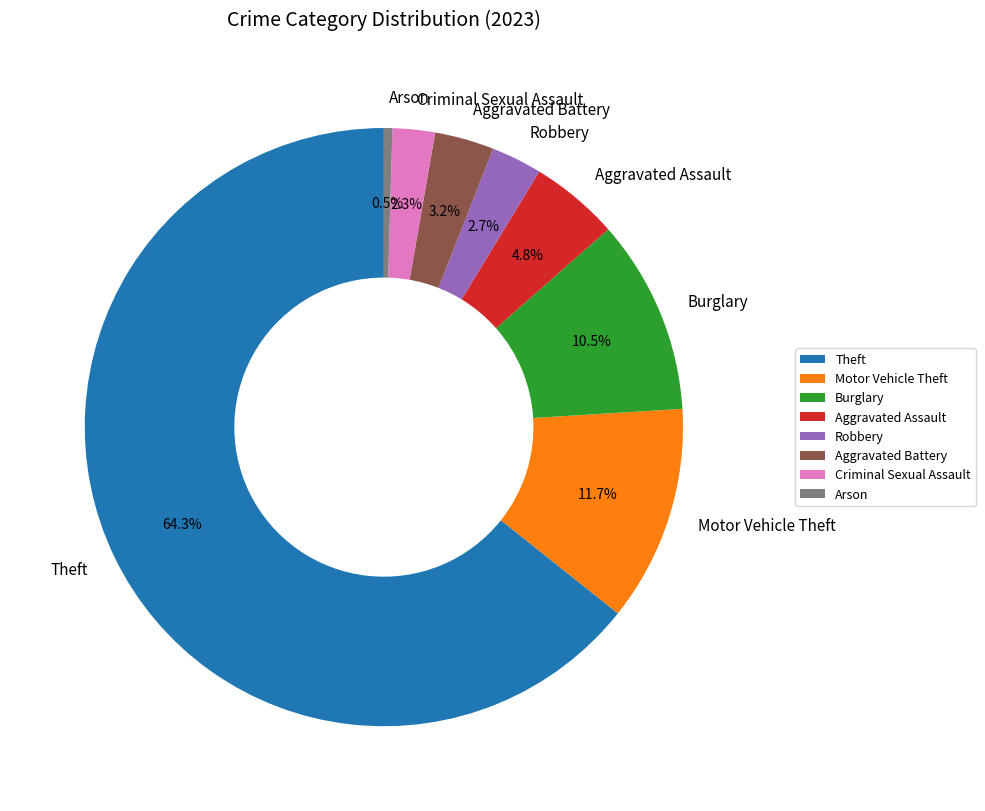

Combined, do Aggravated Assault and Arson account for over 50%?

No